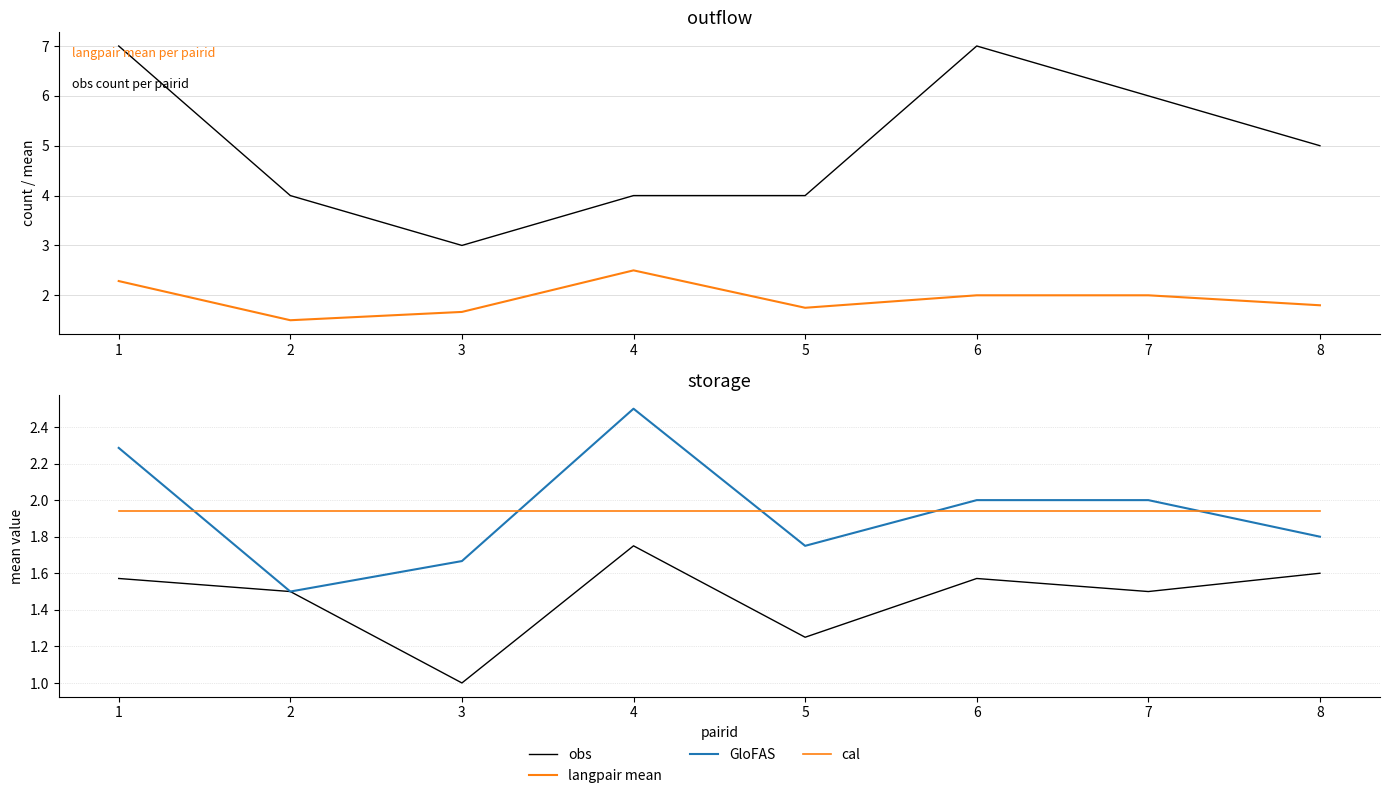

How many obs values are between 1 and 2?

8